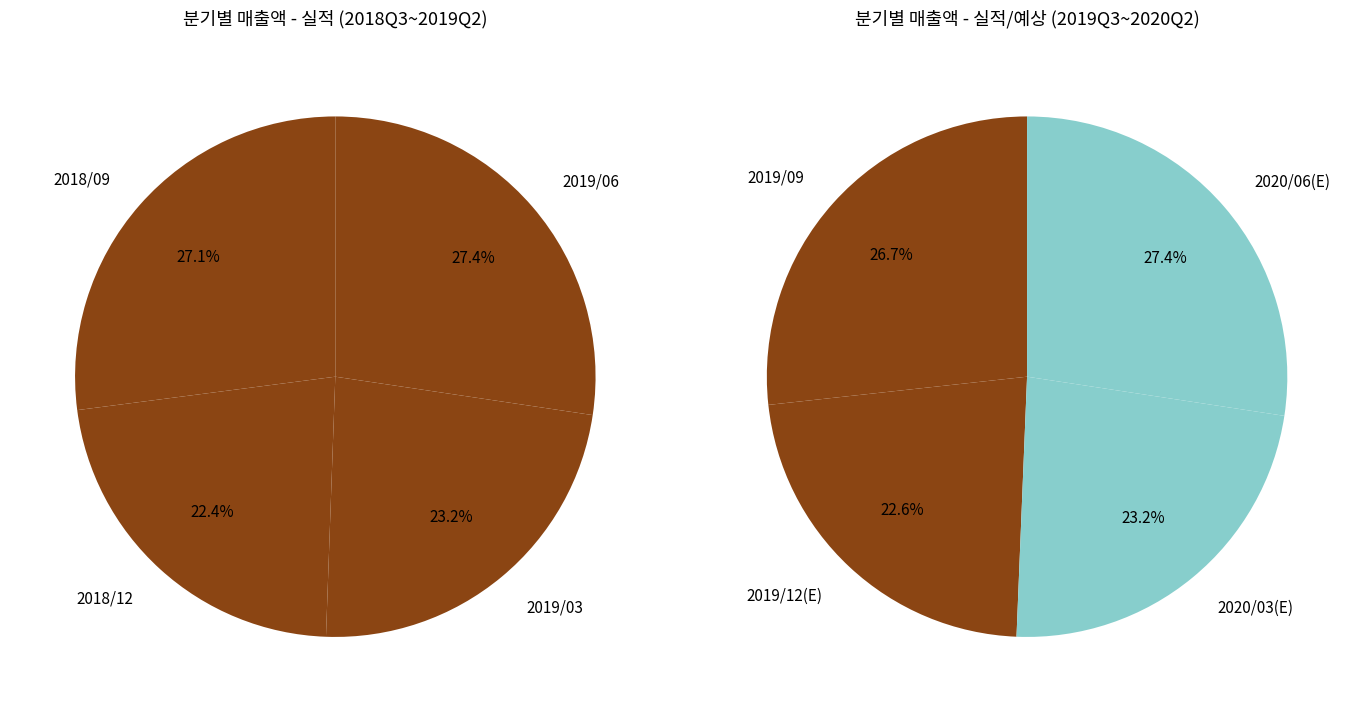

Rank the categories by value from highest to lowest.

2019/06, 2020/06(E), 2018/09, 2019/09, 2019/03, 2020/03(E), 2019/12(E), 2018/12